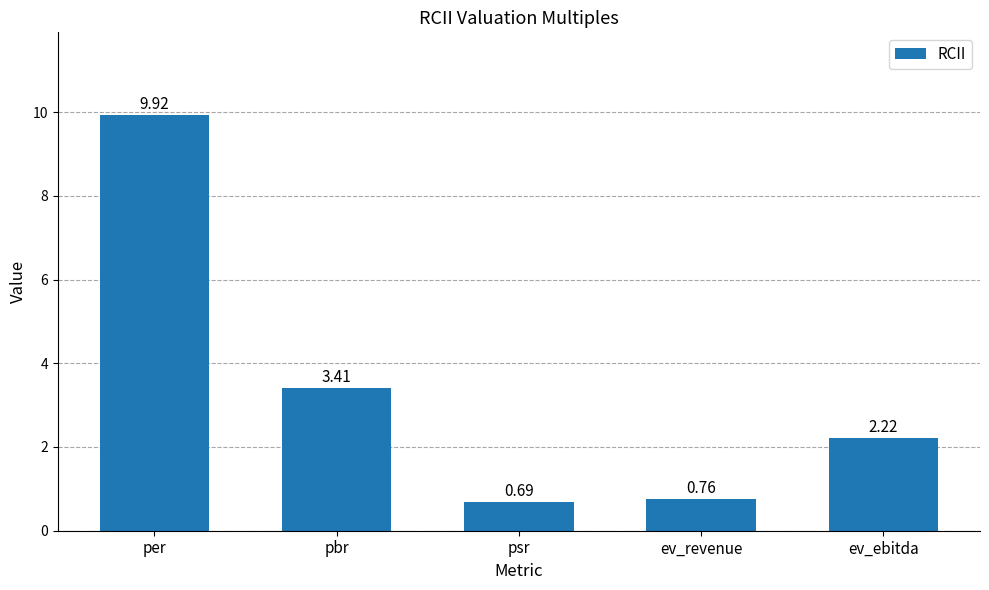

What is the label of the 3rd bar from the right?

psr